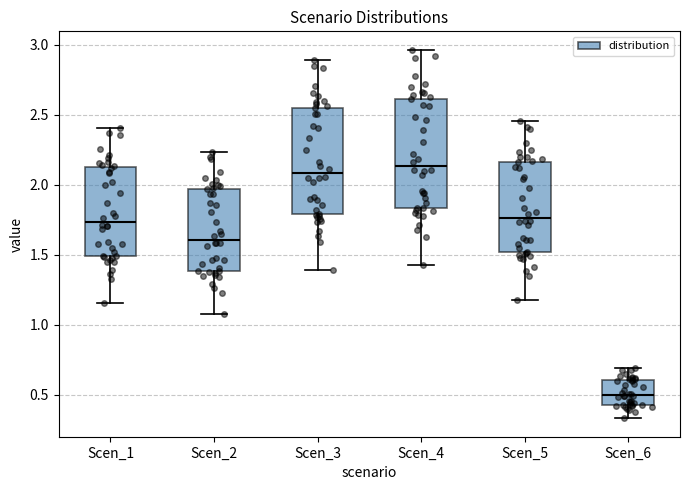

Where does the median line of the box for Scen_1 sit on the y-axis? The values are not printed on the chart, so give them approximately, as read against the axis.

1.75